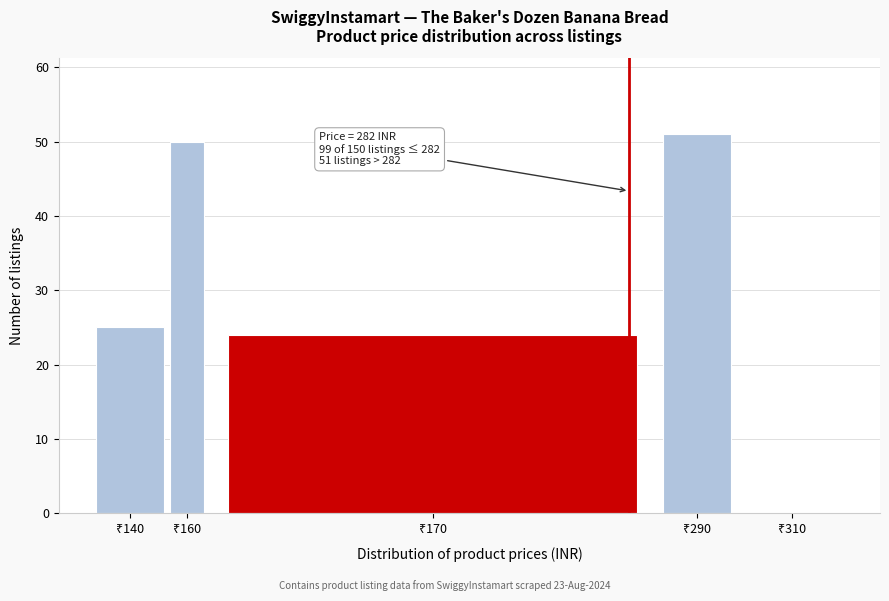

What is the greatest value displayed?

51